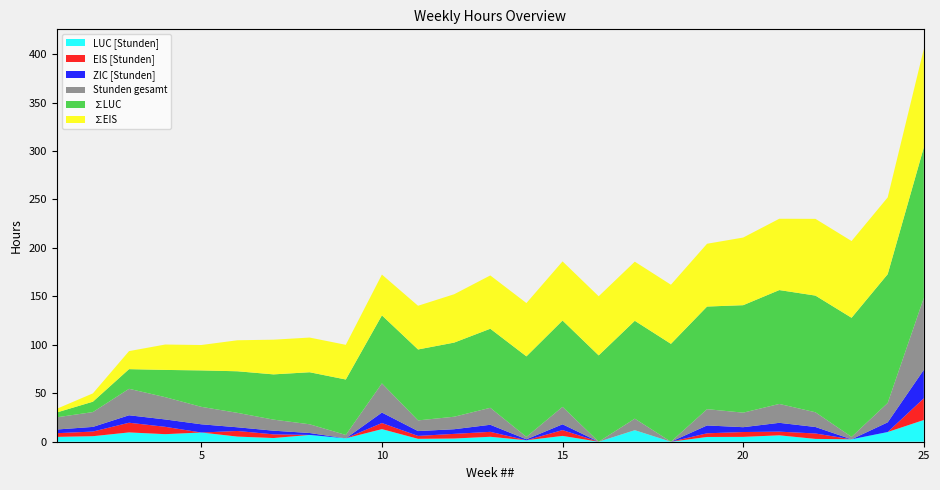

Reading left to right, transcribe all the data shown in this chart.

LUC [Stunden]: 5.0	5.7	9.6	7.8	9.5	5.3	3.8	7.0	3.5	13.0	3.0	3.3	5.1	1.5	6.0	0.0	11.9	0.0	4.9	5.0	6.6	2.9	2.5	10.0	22.4
EIS [Stunden]: 3.8	4.8	10.0	7.6	0.0	5.8	3.8	0.0	0.0	6.3	3.0	4.8	5.1	0.0	6.0	0.0	0.0	0.0	3.8	5.0	3.8	5.6	0.0	0.0	22.4
ZIC [Stunden]: 3.8	4.8	7.7	7.6	8.5	3.8	3.8	2.0	0.0	10.8	5.0	4.8	7.3	1.0	6.0	0.0	0.0	0.0	8.1	5.0	9.1	6.7	0.0	10.0	29.4
Stunden gesamt: 12.6	15.3	27.3	23.0	18.0	14.9	11.4	9.0	3.5	30.1	11.0	12.9	17.5	2.5	18.0	0.0	11.9	0.0	16.8	15.0	19.5	15.2	2.5	20.0	74.2
∑LUC: 5.0	10.7	20.3	28.1	37.6	42.9	46.7	53.7	57.2	70.2	73.2	76.5	81.6	83.1	89.1	89.1	101.0	101.0	105.9	110.9	117.5	120.4	122.9	132.9	155.3
∑EIS: 3.8	8.6	18.6	26.2	26.2	32.0	35.8	35.8	35.8	42.1	45.1	49.9	55.0	55.0	61.0	61.0	61.0	61.0	64.8	69.8	73.6	79.2	79.2	79.2	101.6